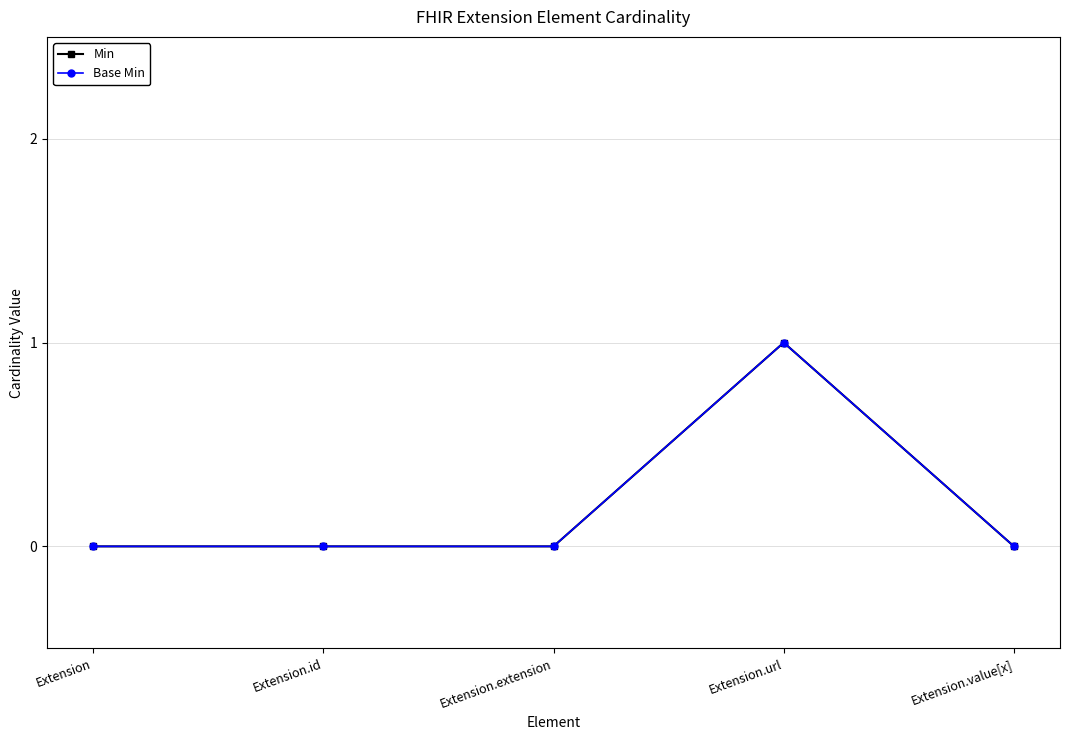

What is the sum of all Min values?

1